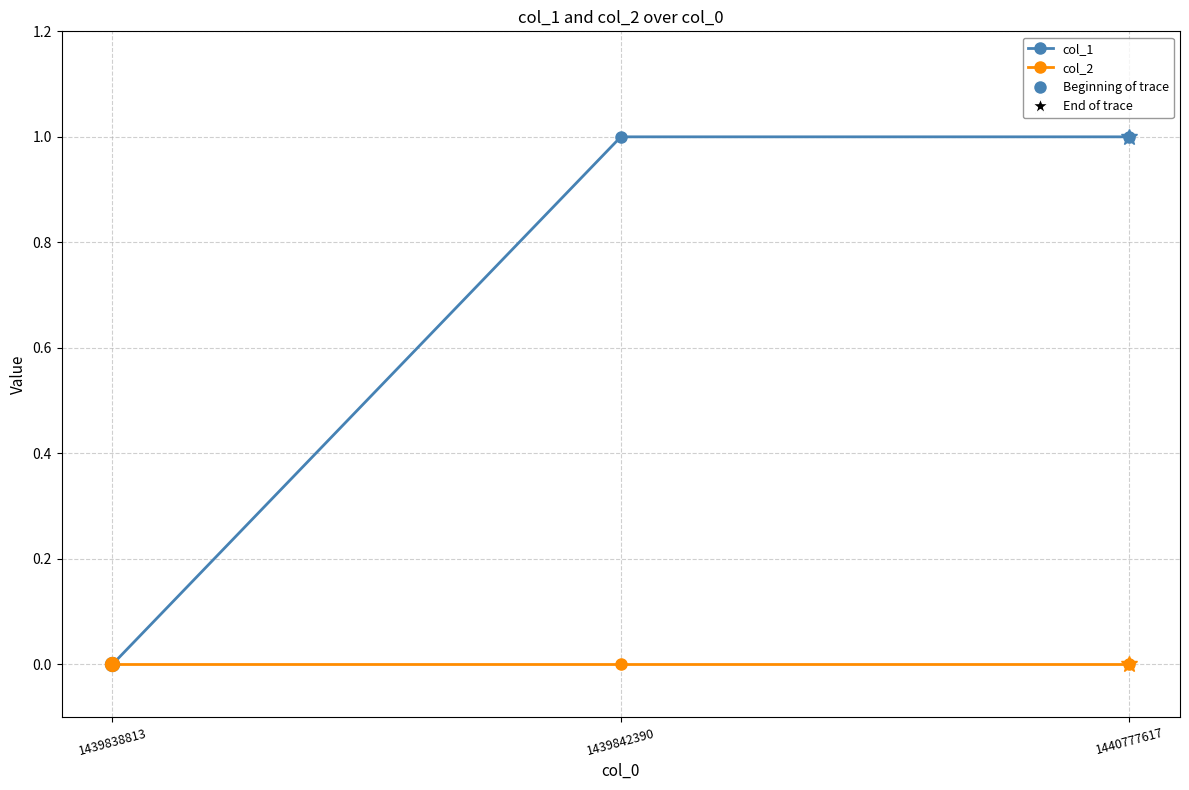

The col_1 series shows 1 at 1440777617. True or false?

True